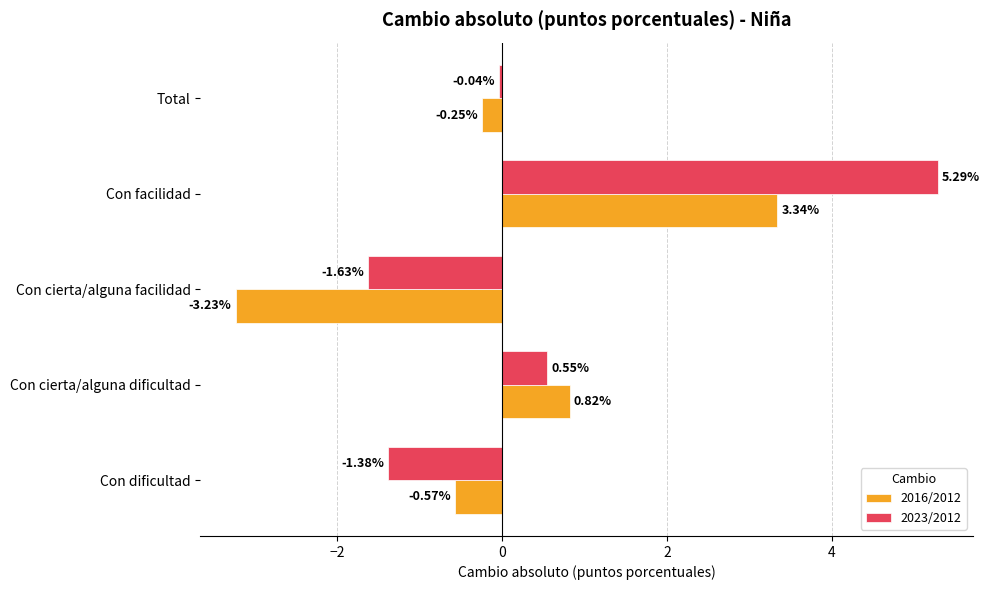

Which label corresponds to the largest value in the chart?

Con facilidad